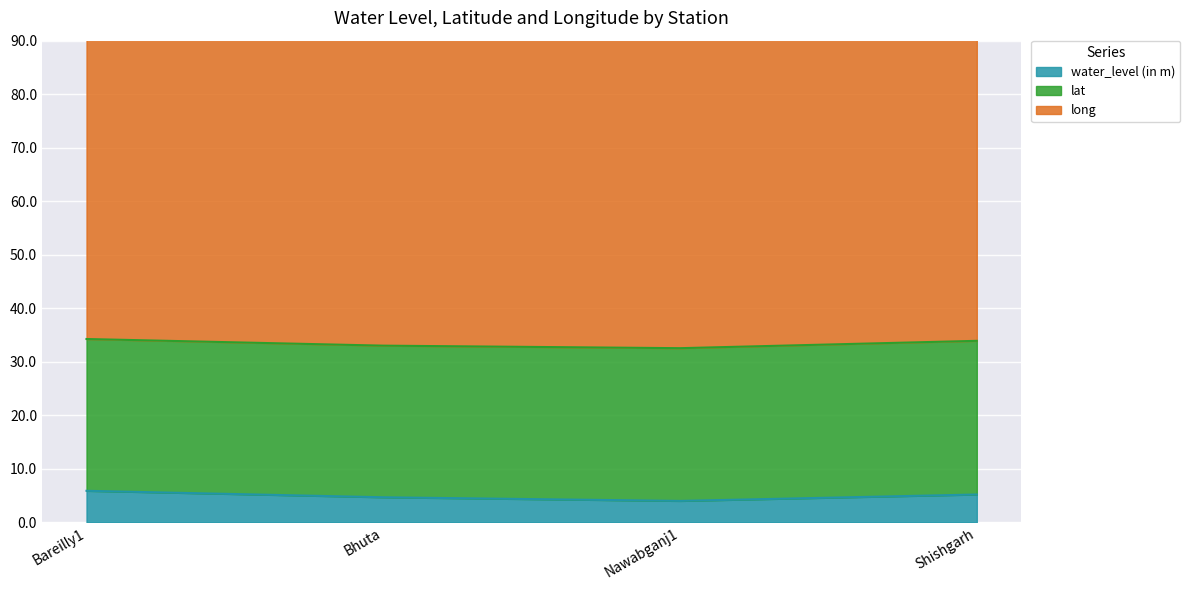

How many lines are shown in the chart?

3